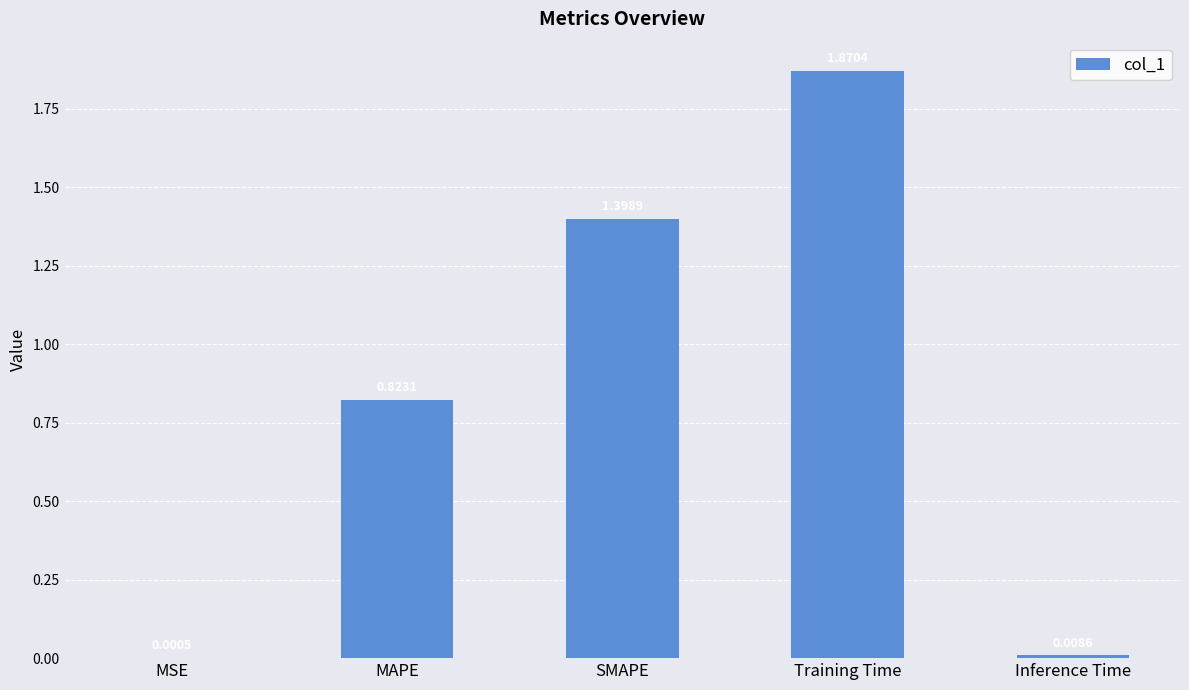

What is the sum of all values?

4.1